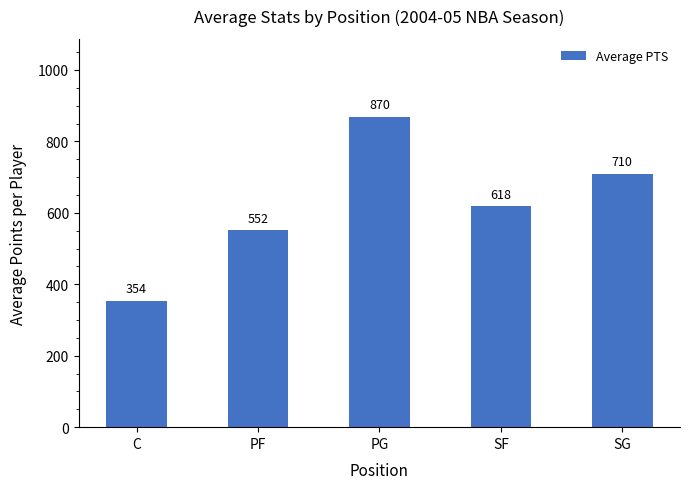

Between PF and SF, which is larger?

SF